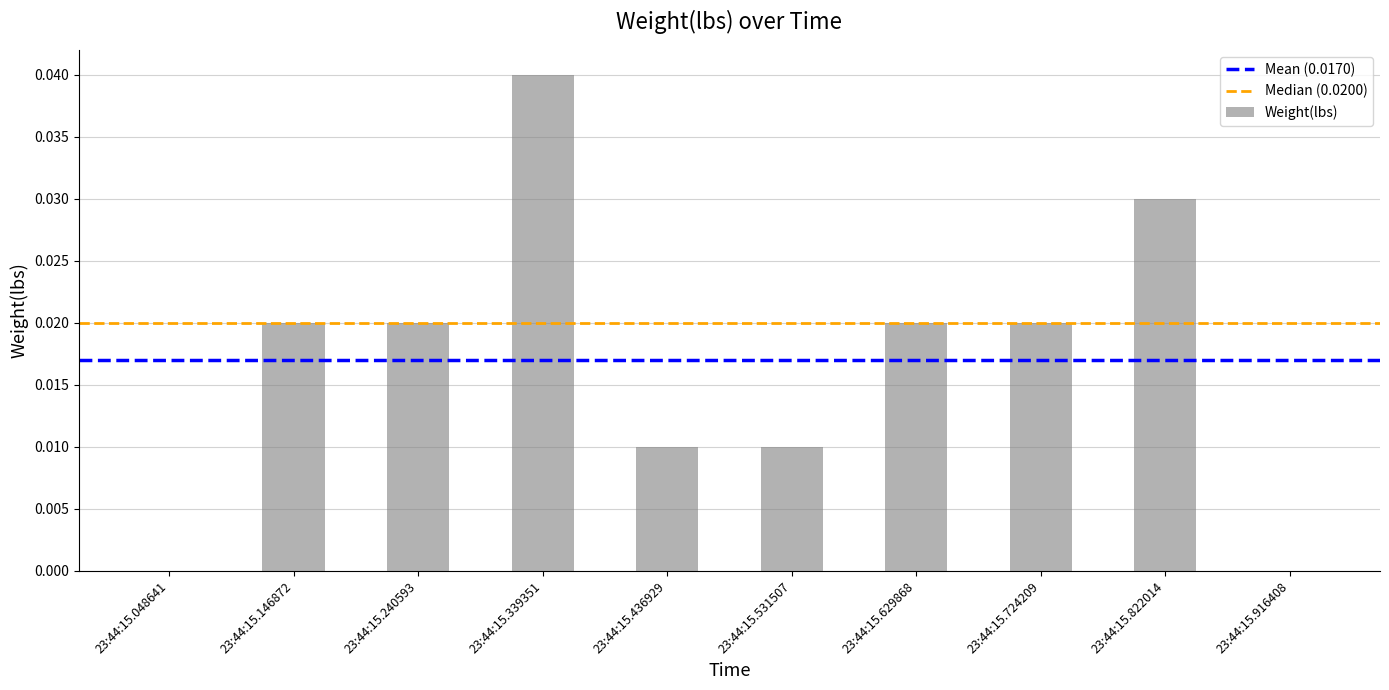

True or false: the data shows 0.0 at 23:44:15.240593.

True